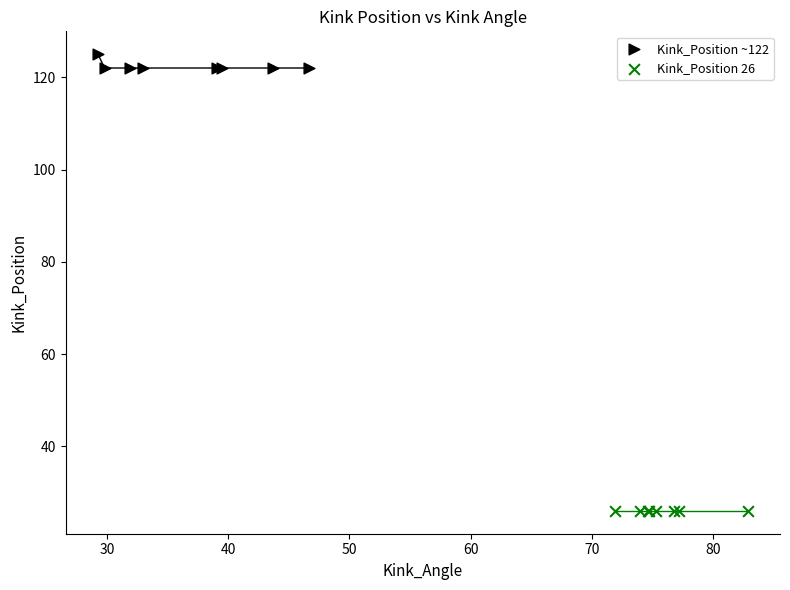

What are all the series names shown in the legend?

Kink_Position ~122, Kink_Position 26